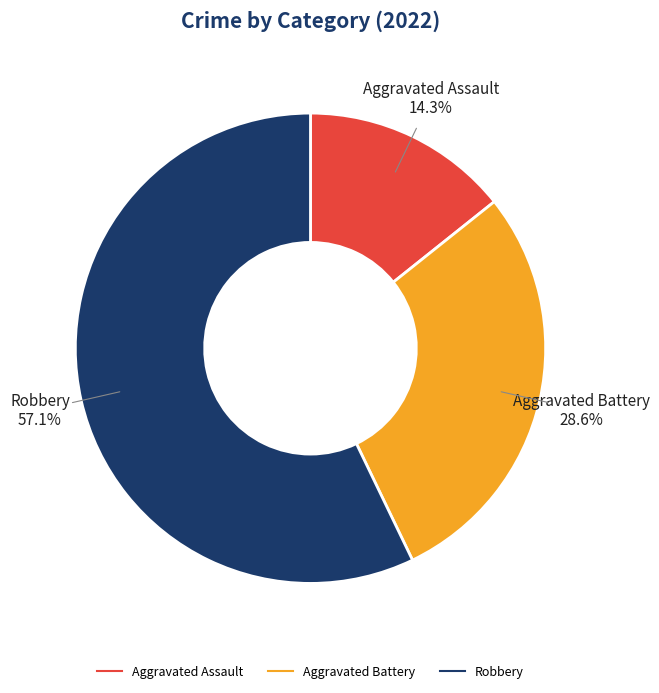

To the nearest percent, what is the combined percentage of Aggravated Assault and Robbery?

71%